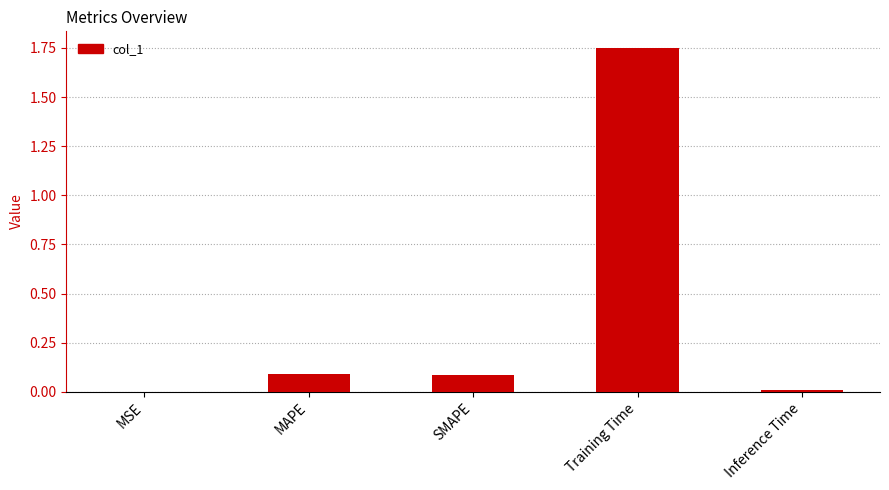

What is the sum of the values at Inference Time and MAPE?

0.1